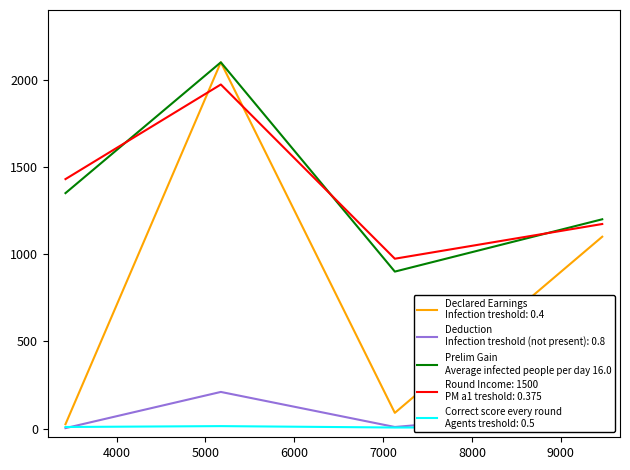

What is the maximum value shown in the chart?

2100.0